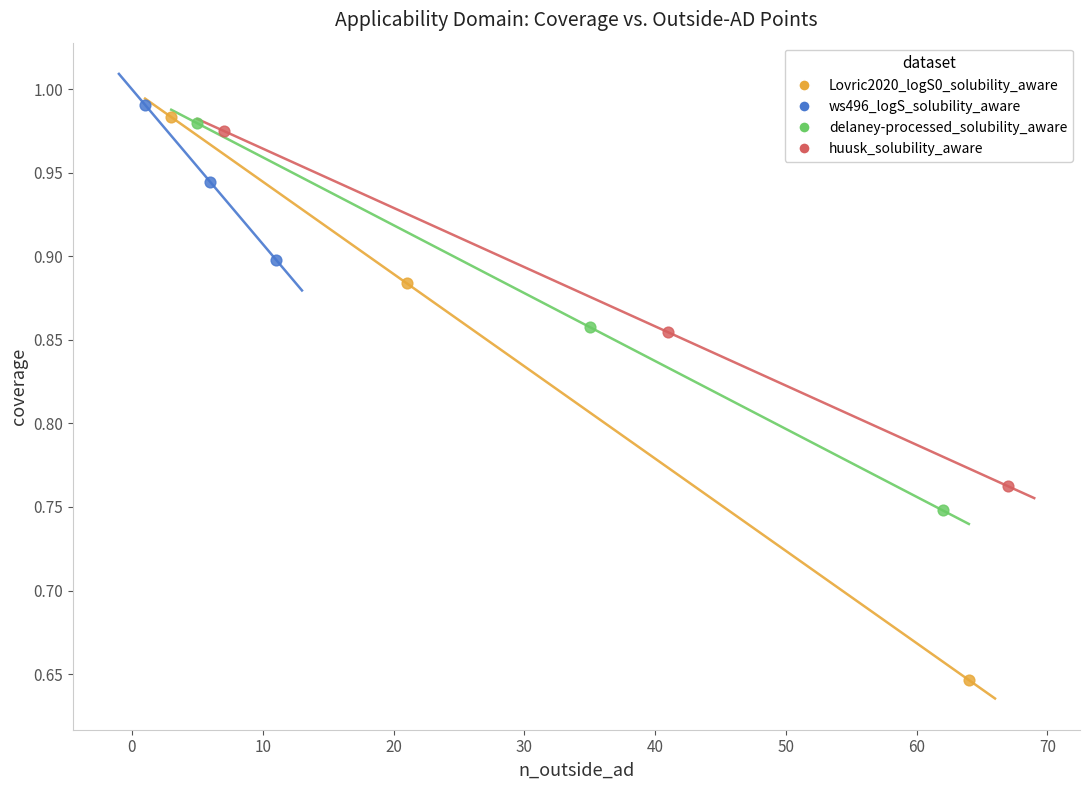

Which series contains the lowest Y value?

Lovric2020_logS0_solubility_aware